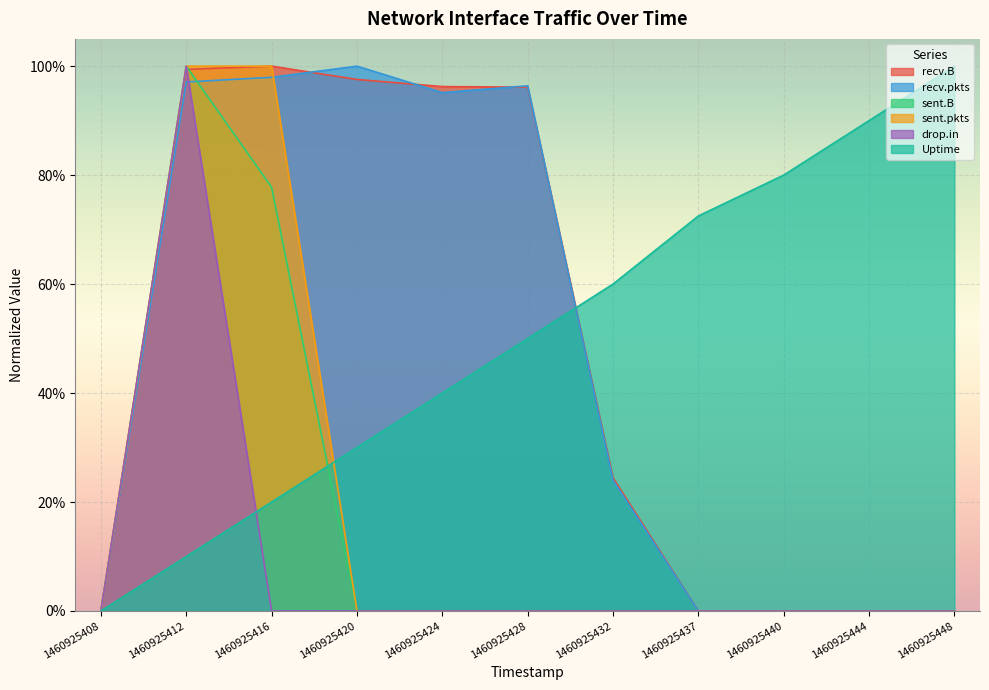

Is it true that sent.pkts equals 0.6 at 1460925448?

False